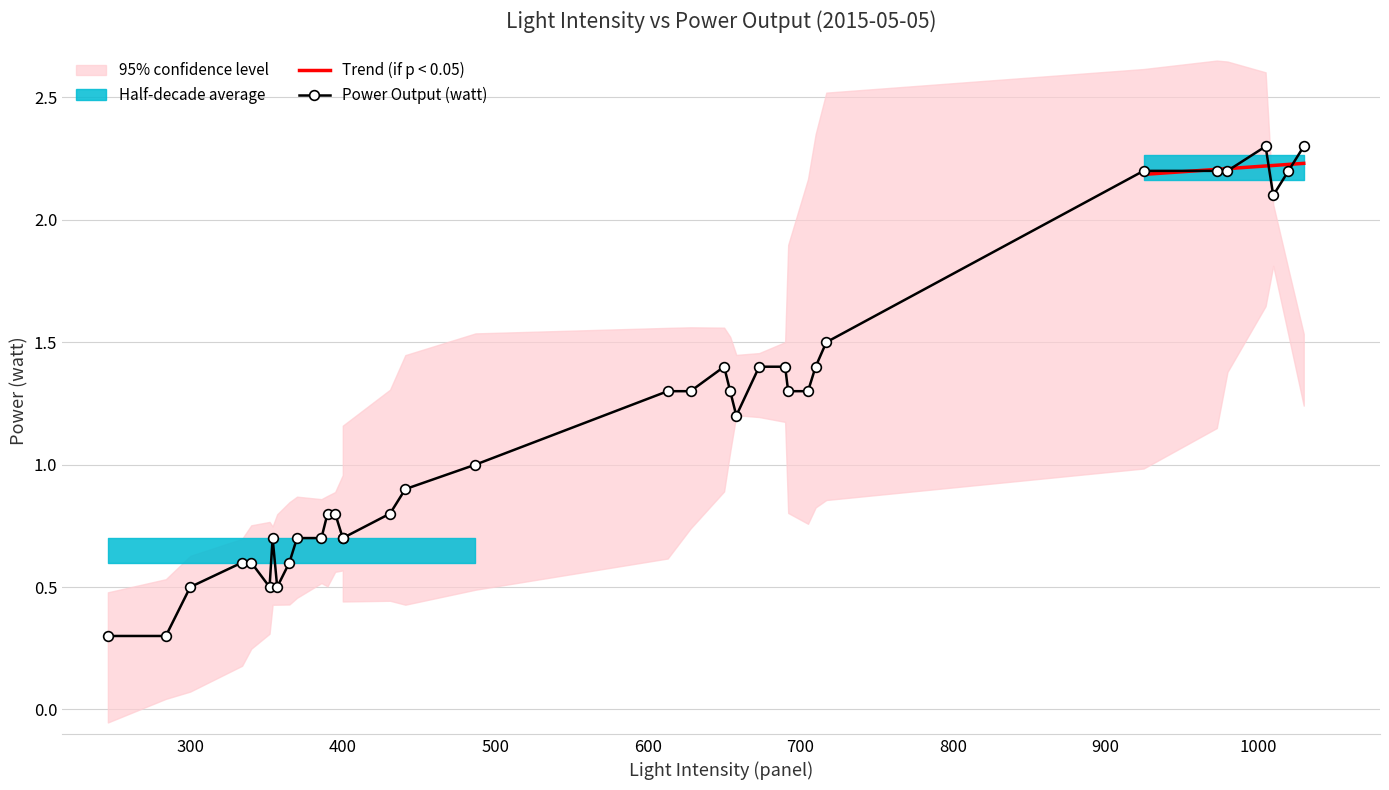

Which category has the lowest value across all series?

246